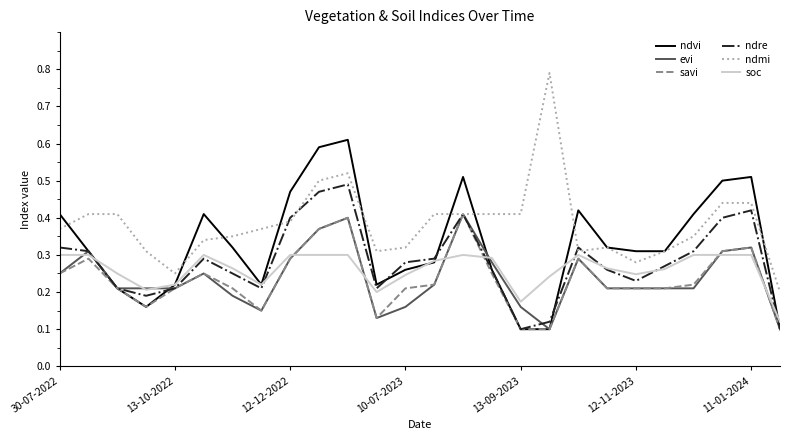

Which series has the largest total across all categories?

ndmi